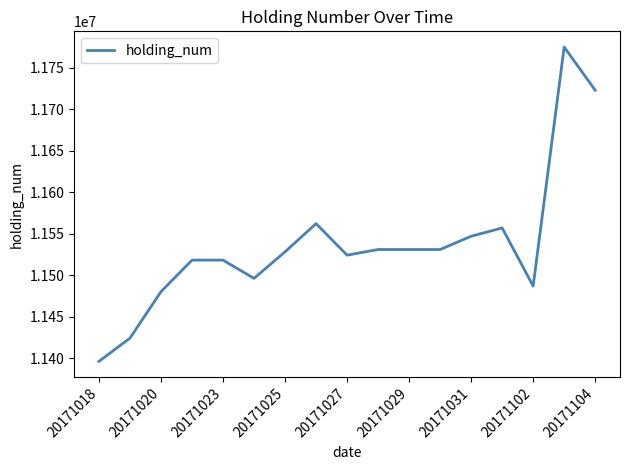

What is the smallest value displayed?

11396211